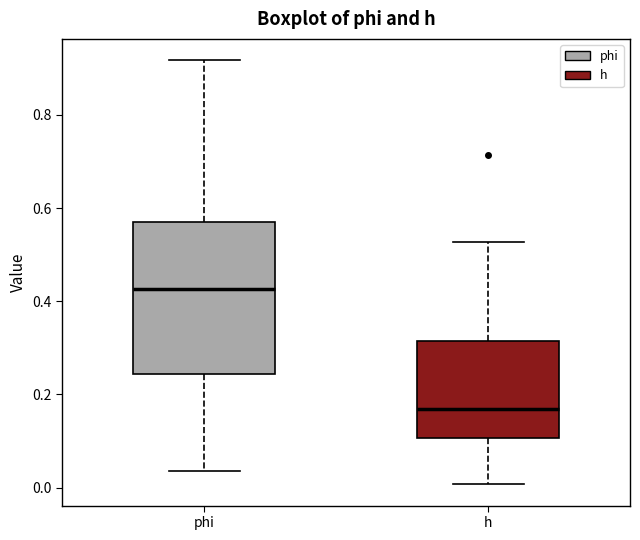

Which box is the tallest, from its lower edge to its upper edge?

phi